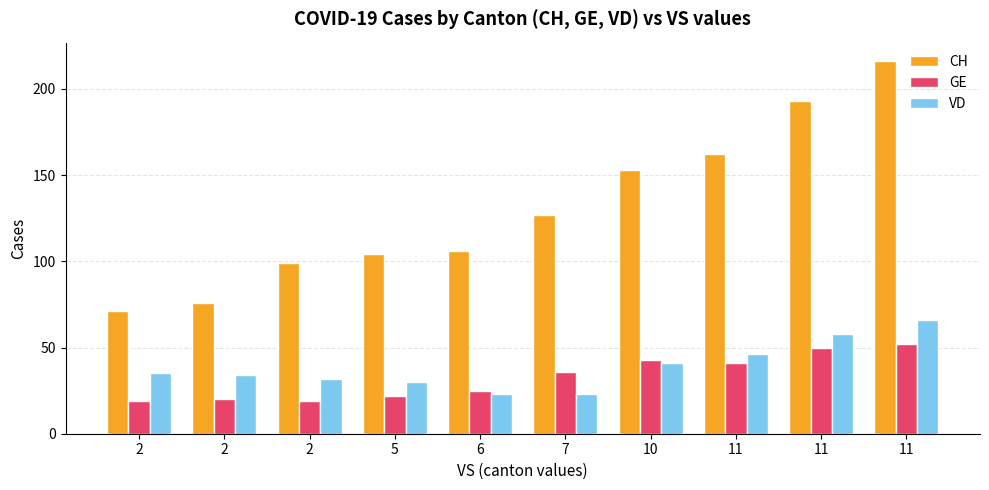

How many bars are there in each group?

3